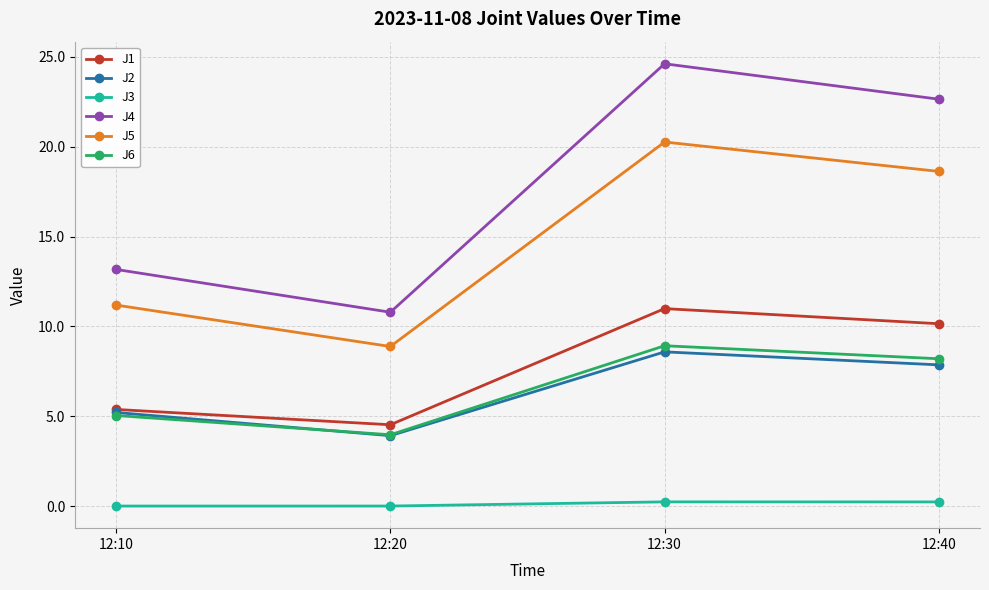

What is the difference between the second highest and minimum values in the J4 series?

11.9